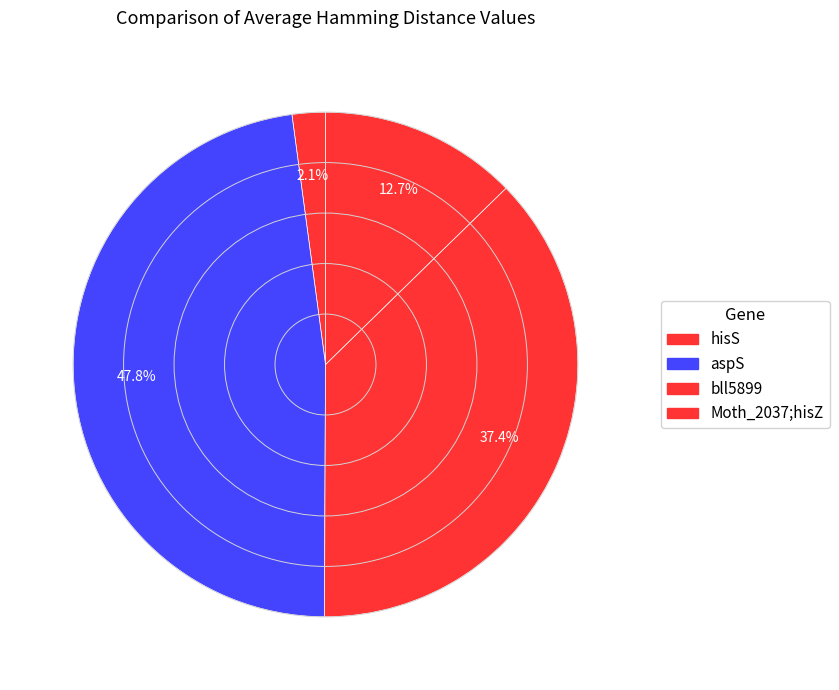

To the nearest percent, what is the difference between the Moth_2037;hisZ and hisS slice percentages?

11%